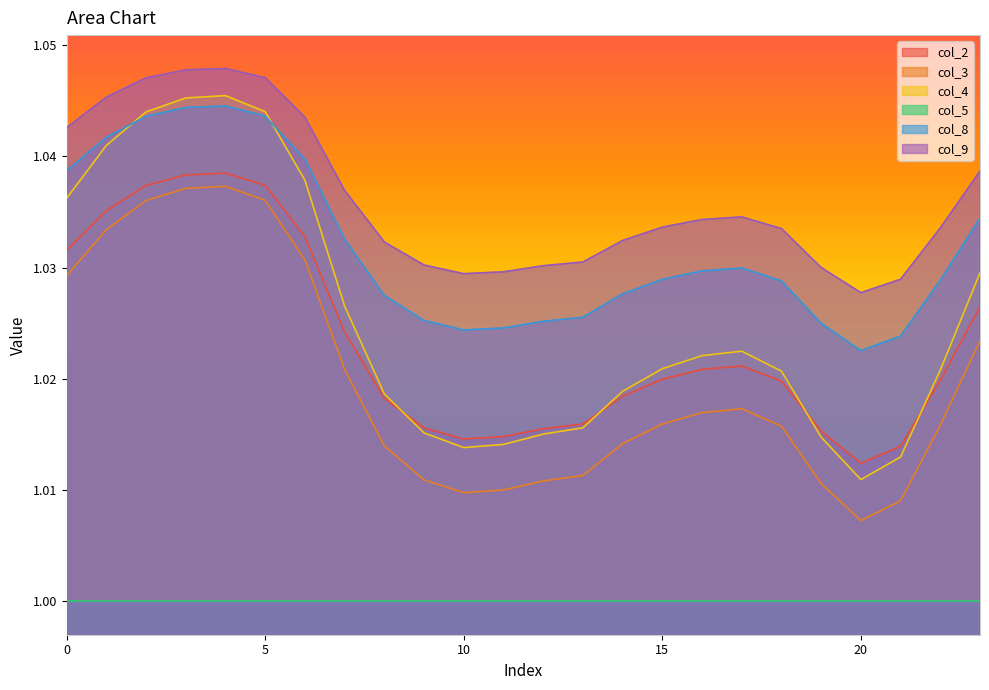

True or false: col_4 and col_9 intersect in this chart.

False